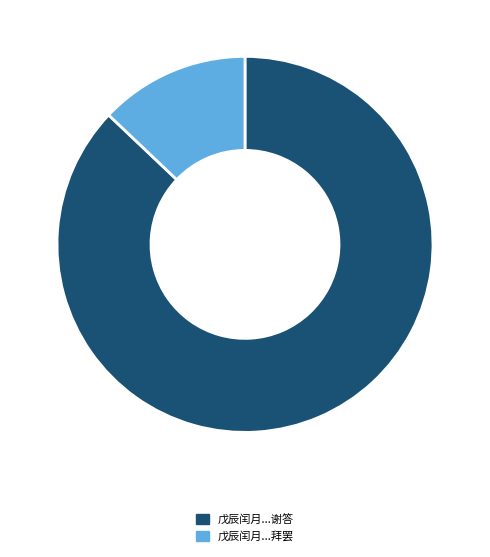

Is there any slice that represents more than half of the pie?

Yes